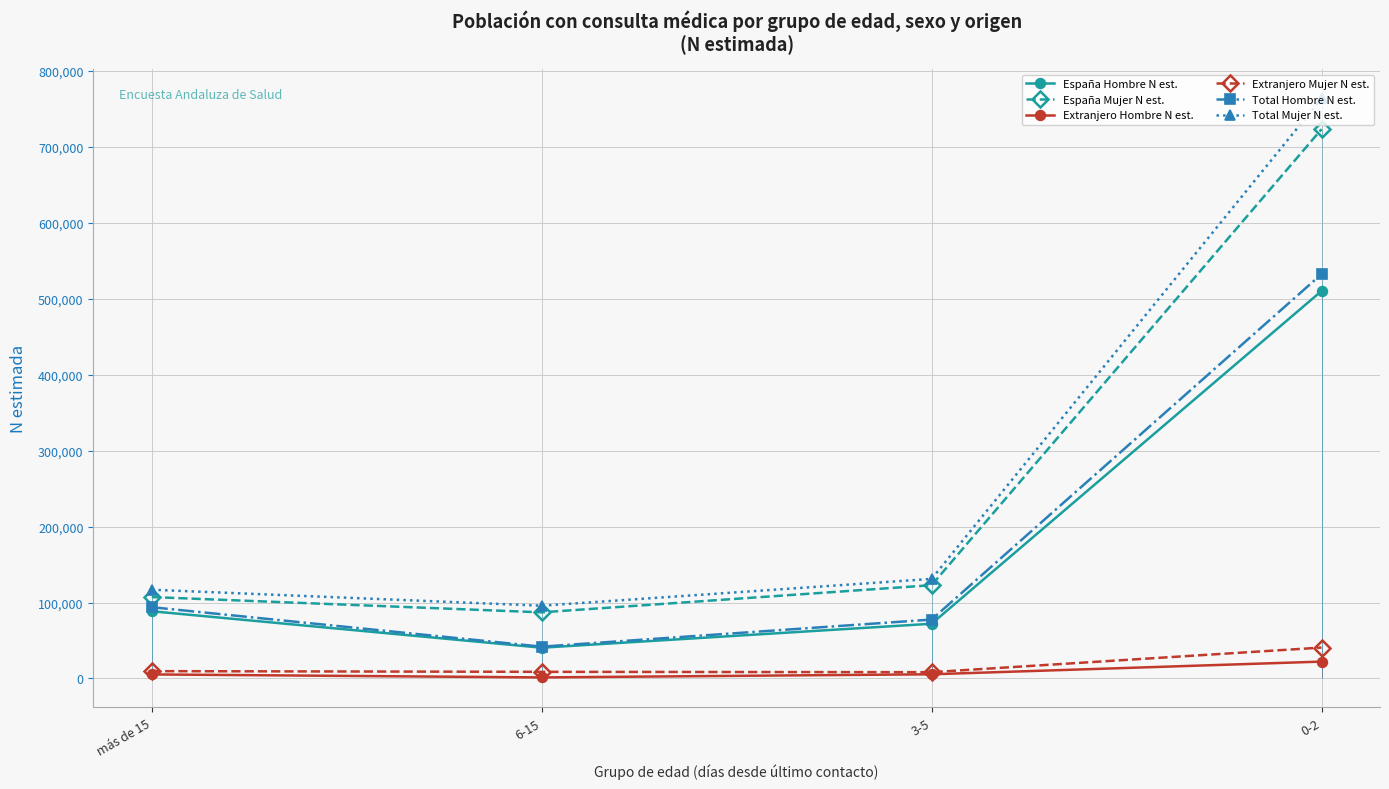

What is the total value across all series at 3-5?

417532